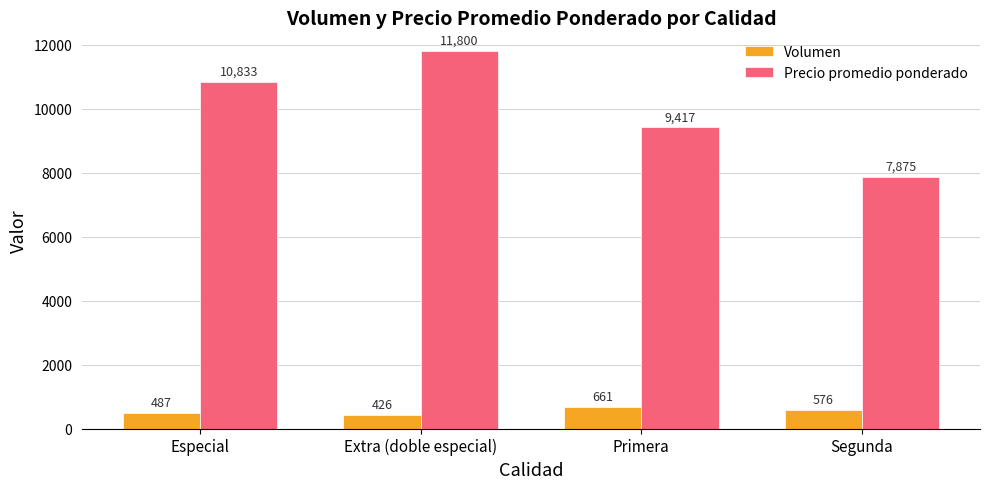

What is the spread (max minus min) of values at Especial?

10346